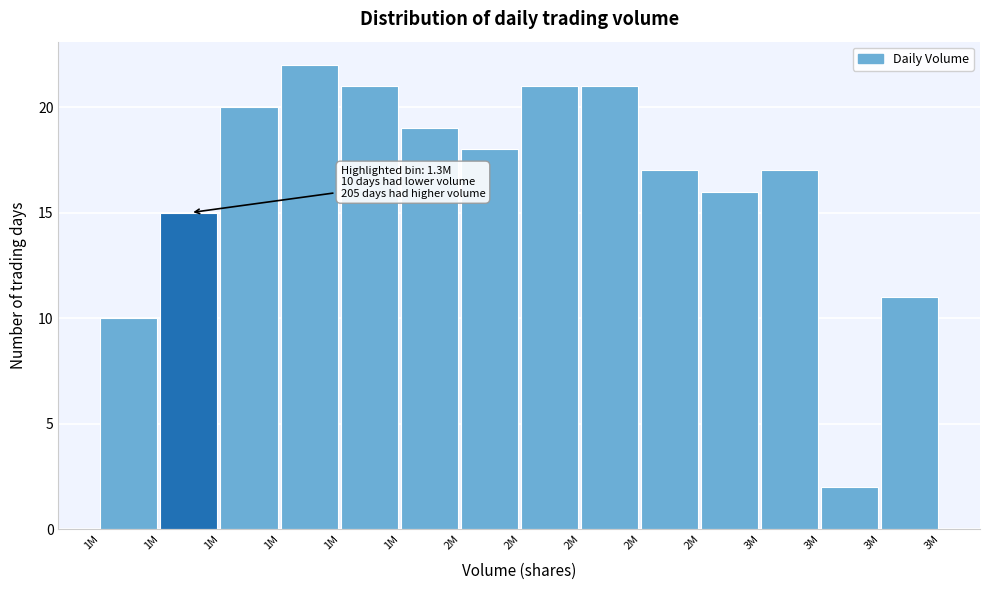

How many bars are there in total?

14